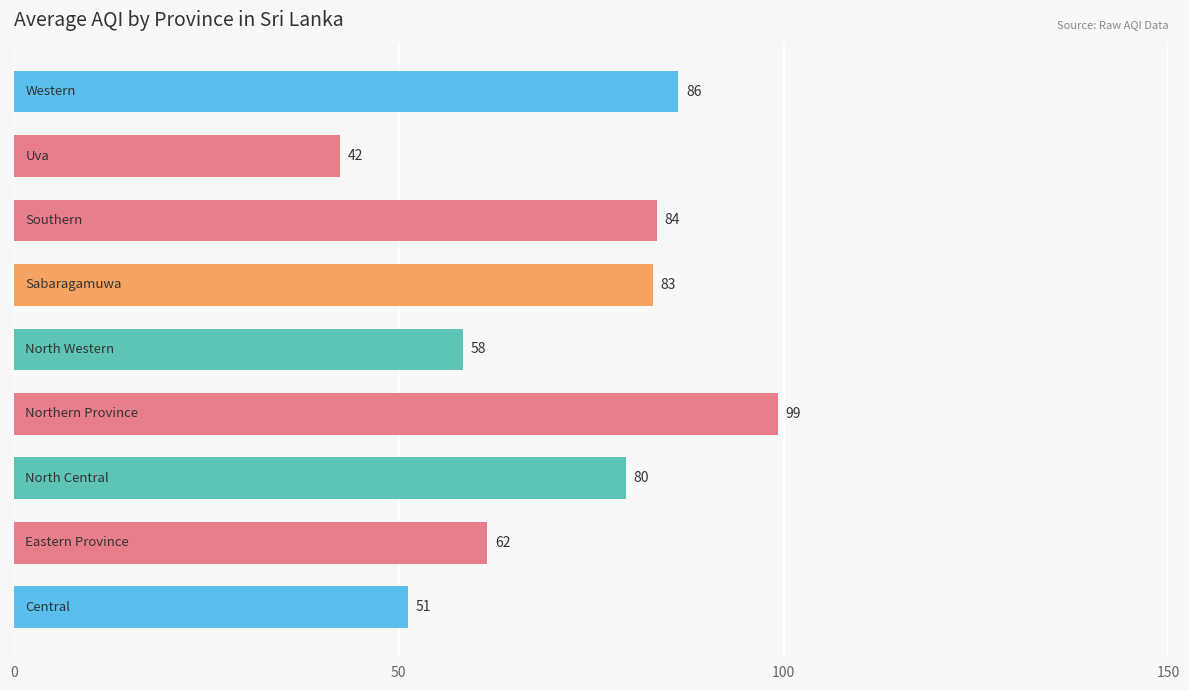

Does the chart contain any negative values?

No